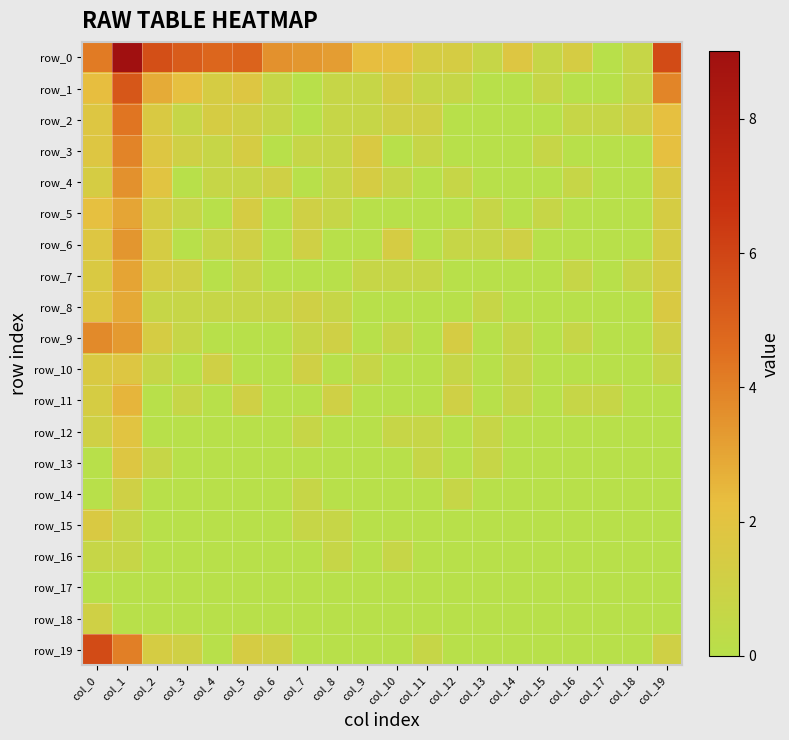

What is the total value across all series at col_8?

11.0